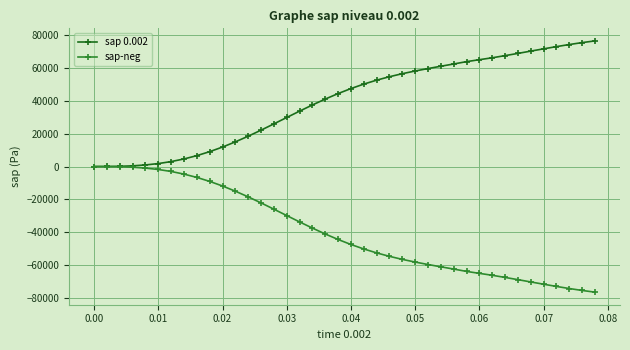

Which series has the largest total across all categories?

sap 0.002